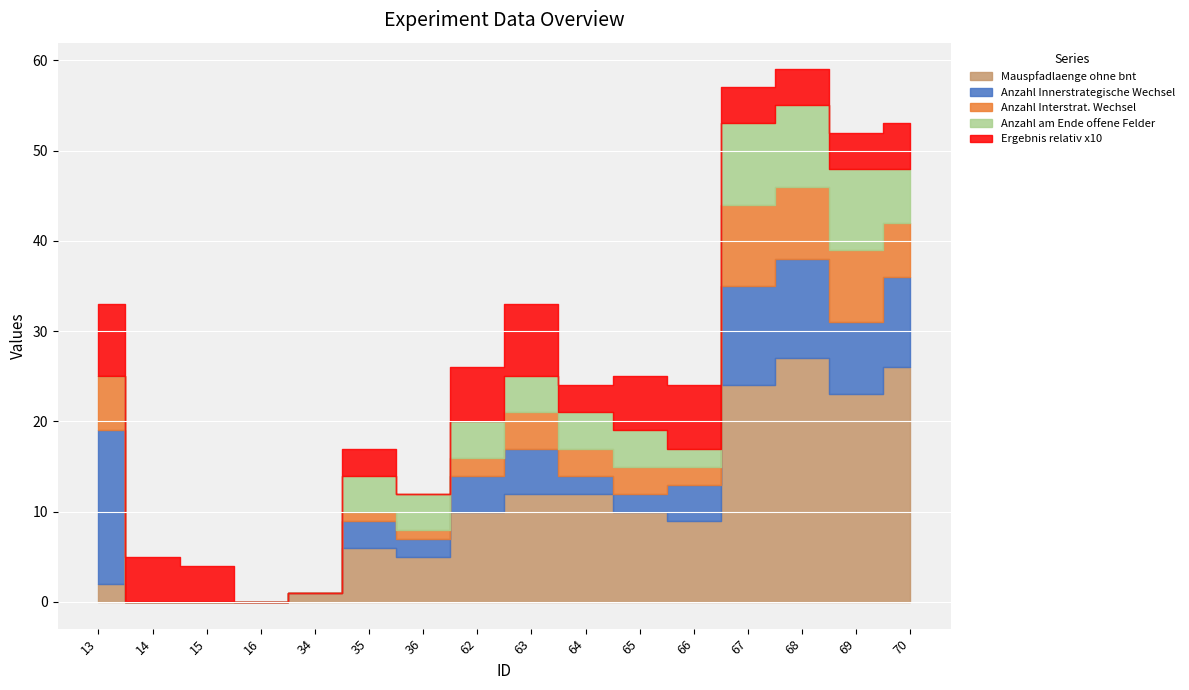

True or false: Mauspfadlaenge ohne bnt and Anzahl am Ende offene Felder intersect in this chart.

False